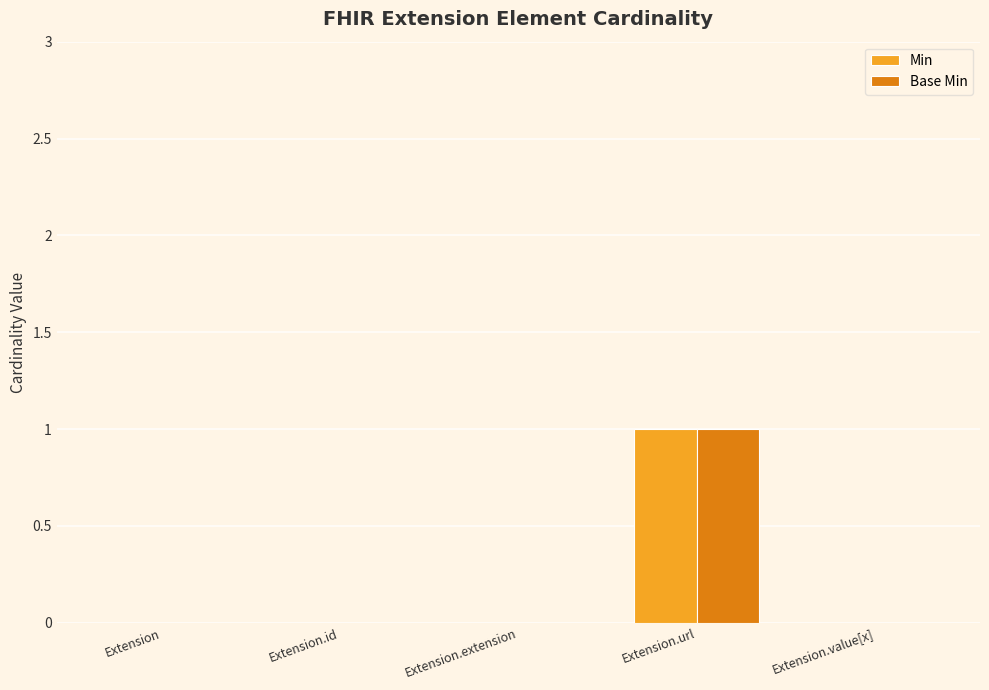

Are the bars horizontal?

No